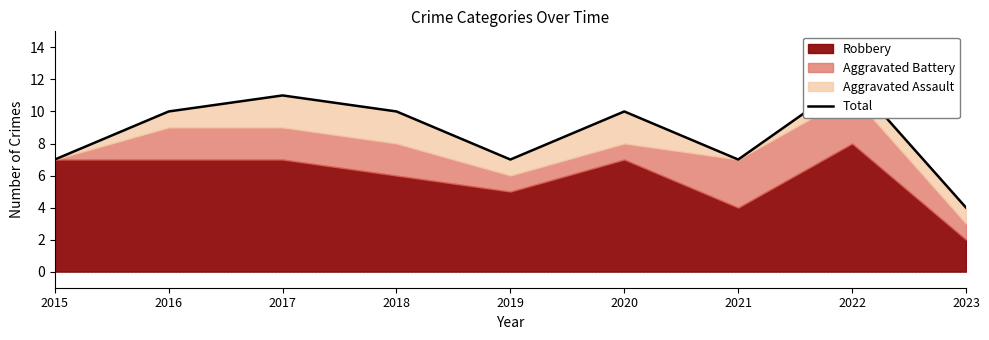

Which has a higher value, 2019 or 2018?

2018